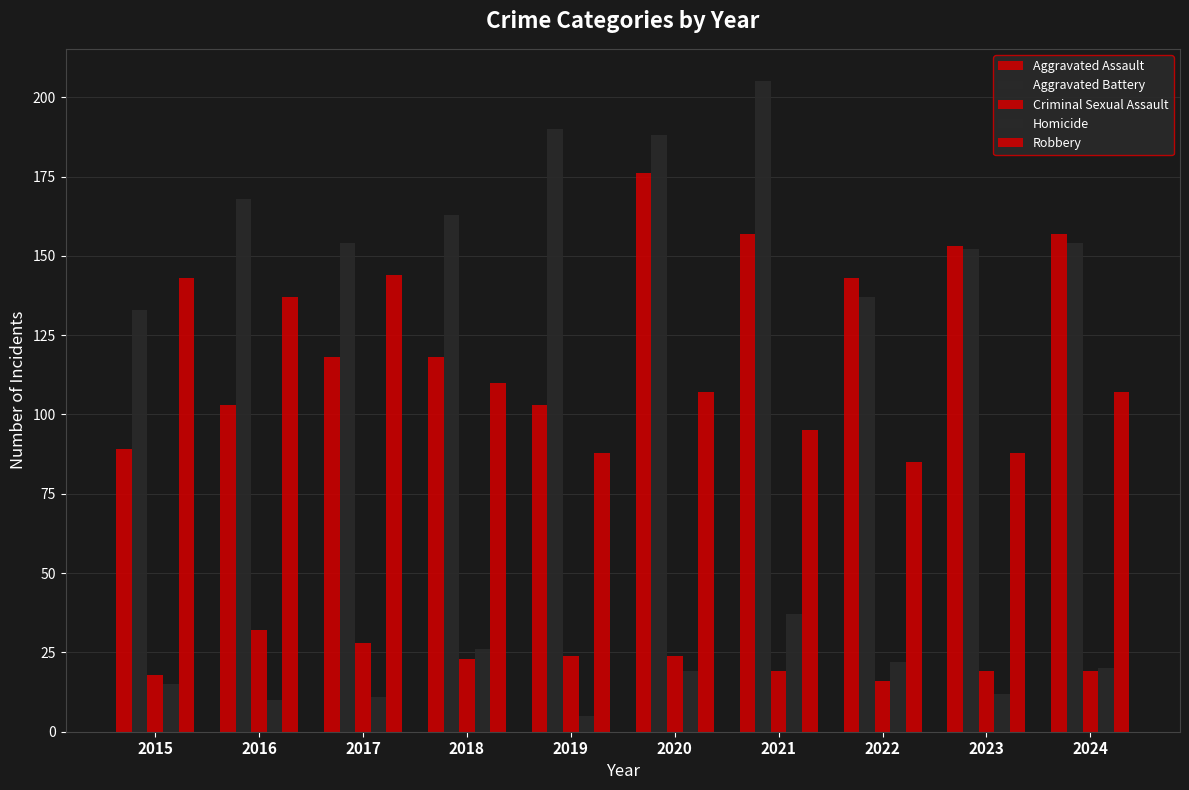

Reading left to right, extract all data points from this chart.

Aggravated Assault: 89	103	118	118	103	176	157	143	153	157
Aggravated Battery: 133	168	154	163	190	188	205	137	152	154
Criminal Sexual Assault: 18	32	28	23	24	24	19	16	19	19
Homicide: 15	10	11	26	5	19	37	22	12	20
Robbery: 143	137	144	110	88	107	95	85	88	107